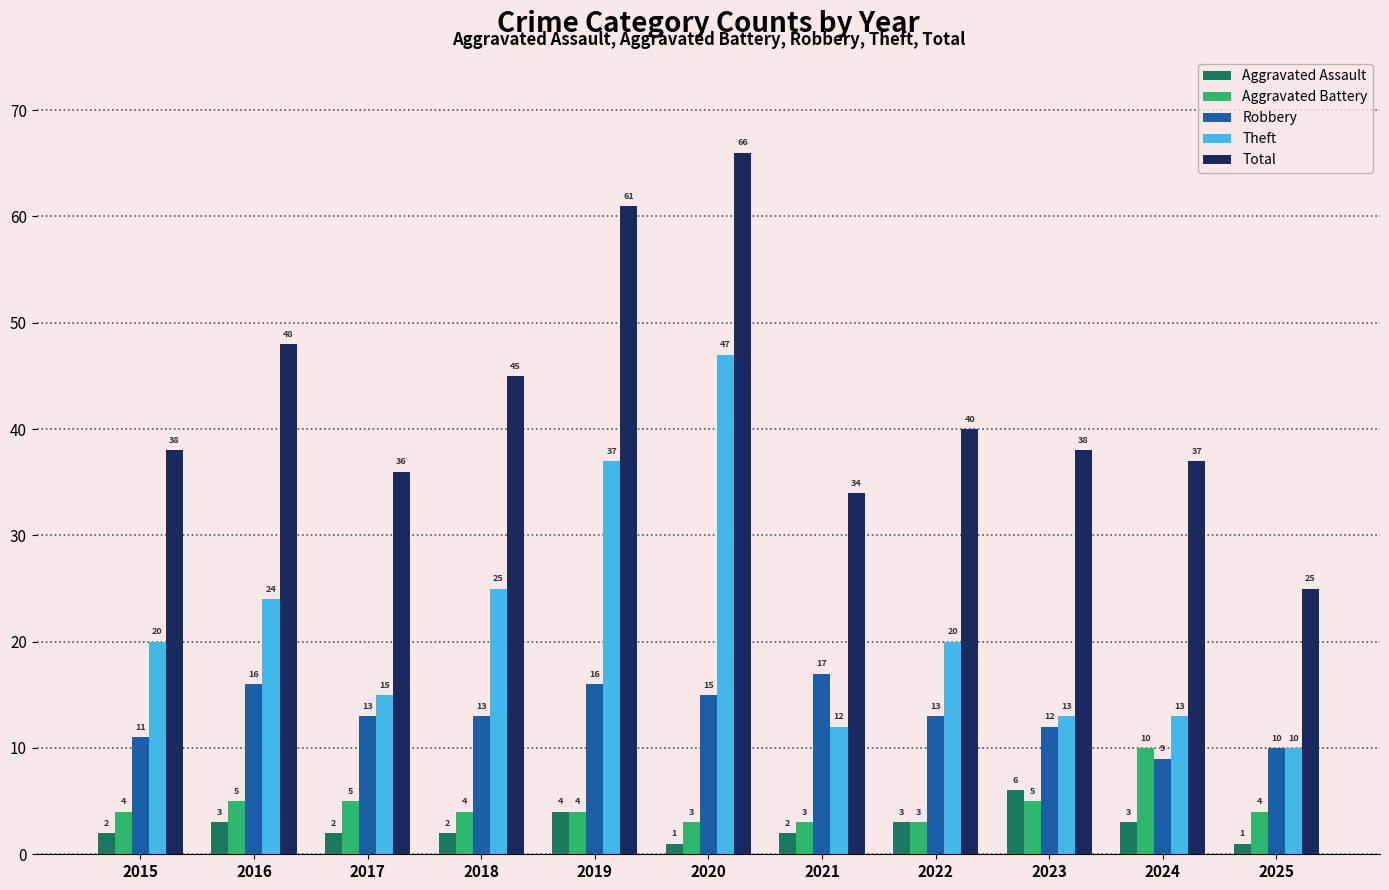

Reading left to right, transcribe all the data shown in this chart.

Aggravated Assault: 2015=2	2016=3	2017=2	2018=2	2019=4	2020=1	2021=2	2022=3	2023=6	2024=3	2025=1
Aggravated Battery: 2015=4	2016=5	2017=5	2018=4	2019=4	2020=3	2021=3	2022=3	2023=5	2024=10	2025=4
Robbery: 2015=11	2016=16	2017=13	2018=13	2019=16	2020=15	2021=17	2022=13	2023=12	2024=9	2025=10
Theft: 2015=20	2016=24	2017=15	2018=25	2019=37	2020=47	2021=12	2022=20	2023=13	2024=13	2025=10
Total: 2015=38	2016=48	2017=36	2018=45	2019=61	2020=66	2021=34	2022=40	2023=38	2024=37	2025=25